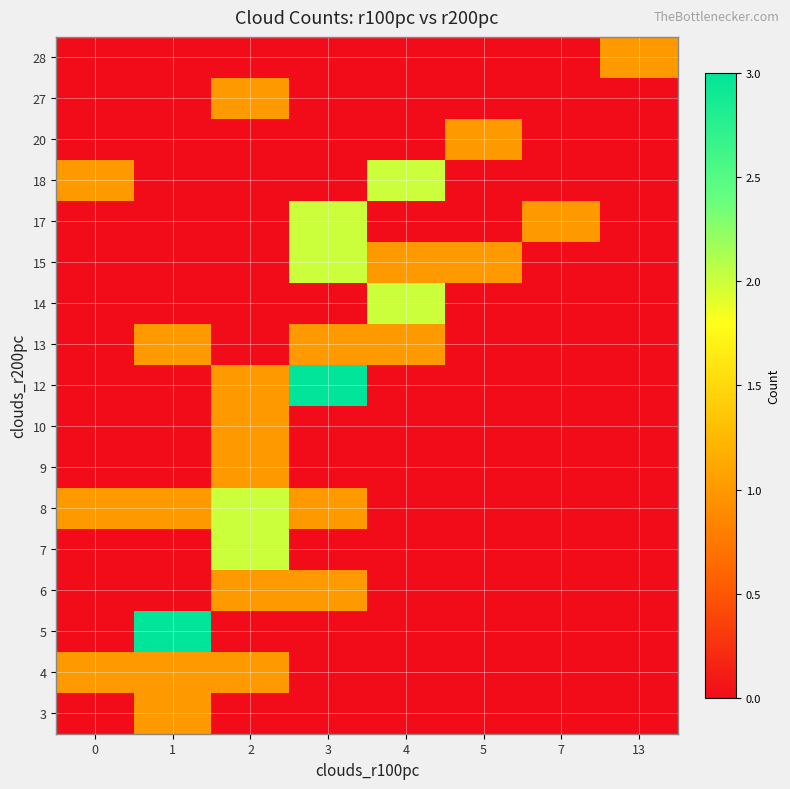

Reading left to right, what are all the values shown in this chart?

3: 0=0	1=1	2=0	3=0	4=0	5=0	7=0	13=0
4: 0=1	1=1	2=1	3=0	4=0	5=0	7=0	13=0
5: 0=0	1=3	2=0	3=0	4=0	5=0	7=0	13=0
6: 0=0	1=0	2=1	3=1	4=0	5=0	7=0	13=0
7: 0=0	1=0	2=2	3=0	4=0	5=0	7=0	13=0
8: 0=1	1=1	2=2	3=1	4=0	5=0	7=0	13=0
9: 0=0	1=0	2=1	3=0	4=0	5=0	7=0	13=0
10: 0=0	1=0	2=1	3=0	4=0	5=0	7=0	13=0
12: 0=0	1=0	2=1	3=3	4=0	5=0	7=0	13=0
13: 0=0	1=1	2=0	3=1	4=1	5=0	7=0	13=0
14: 0=0	1=0	2=0	3=0	4=2	5=0	7=0	13=0
15: 0=0	1=0	2=0	3=2	4=1	5=1	7=0	13=0
17: 0=0	1=0	2=0	3=2	4=0	5=0	7=1	13=0
18: 0=1	1=0	2=0	3=0	4=2	5=0	7=0	13=0
20: 0=0	1=0	2=0	3=0	4=0	5=1	7=0	13=0
27: 0=0	1=0	2=1	3=0	4=0	5=0	7=0	13=0
28: 0=0	1=0	2=0	3=0	4=0	5=0	7=0	13=1